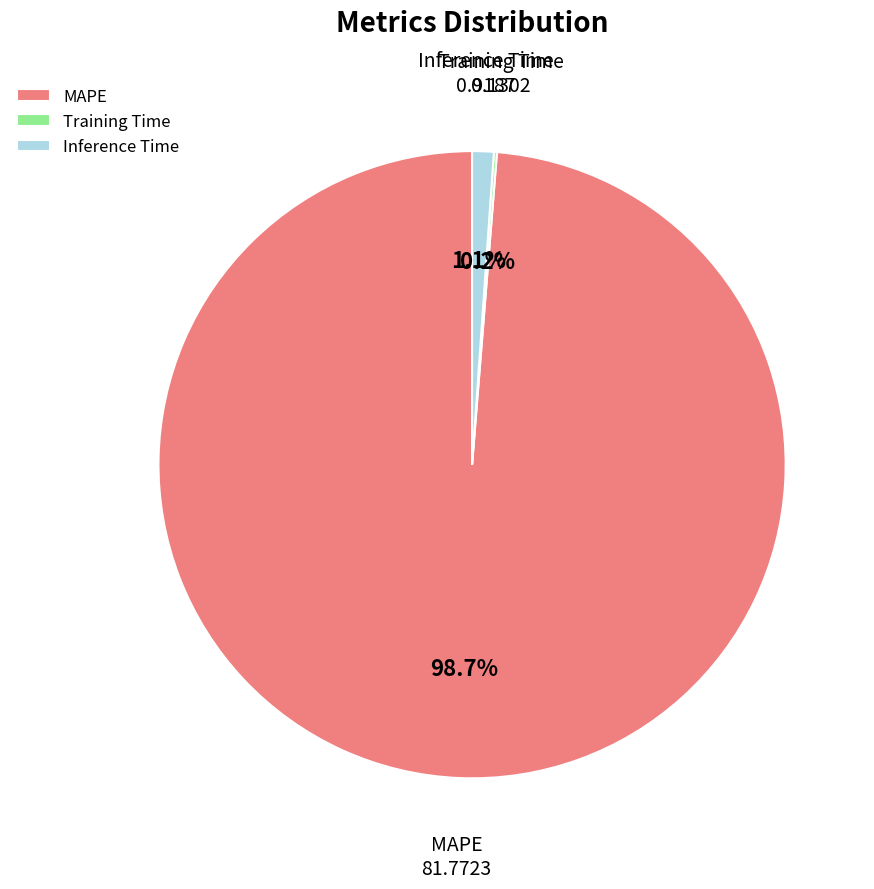

True or false: Inference Time accounts for 1% of the total.

True